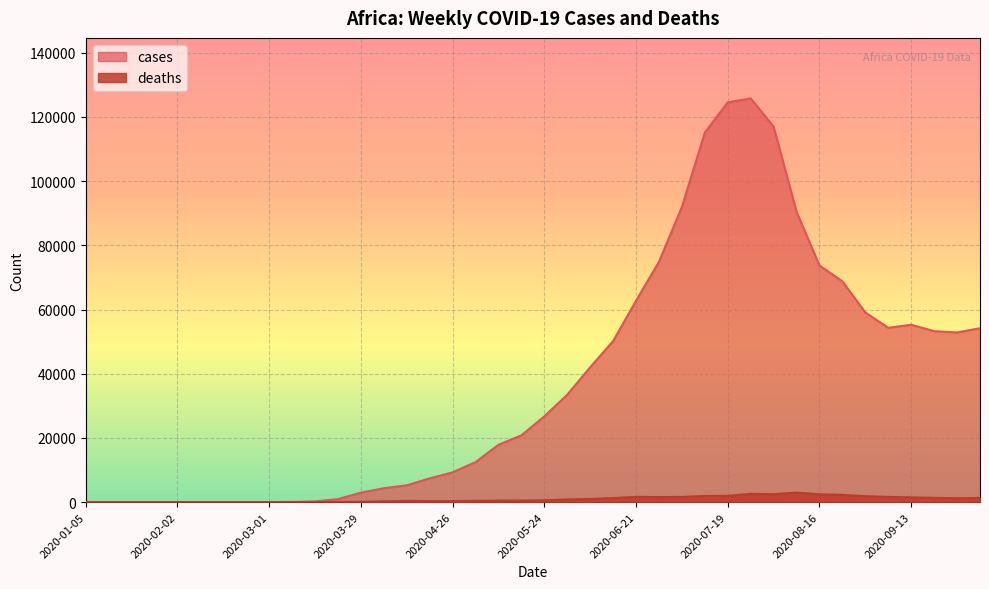

Is it true that deaths equals 814 at 2020-05-31?

True